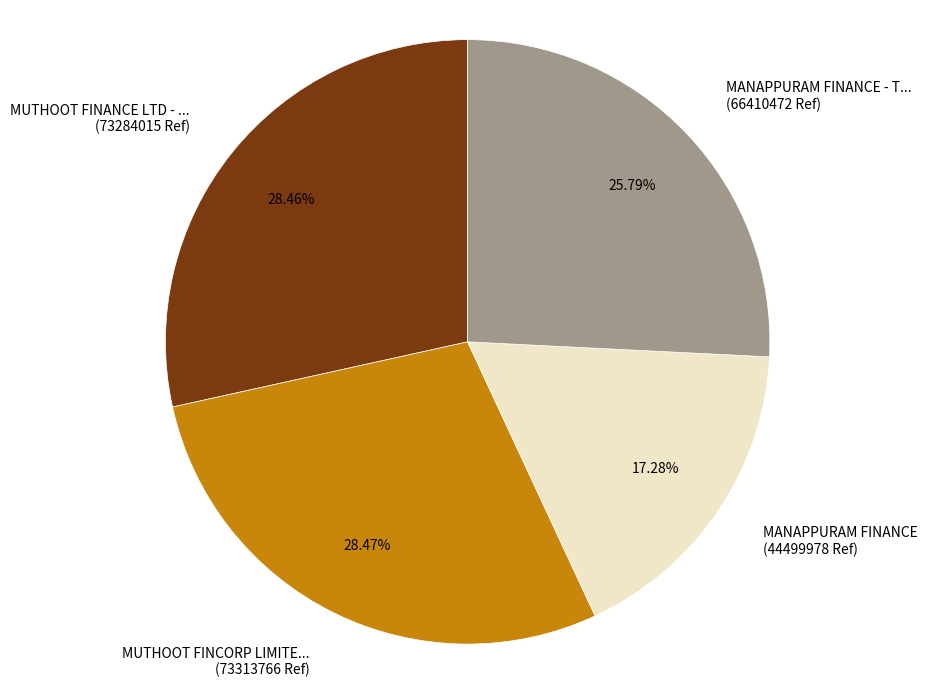

Is there a majority slice in this chart?

No